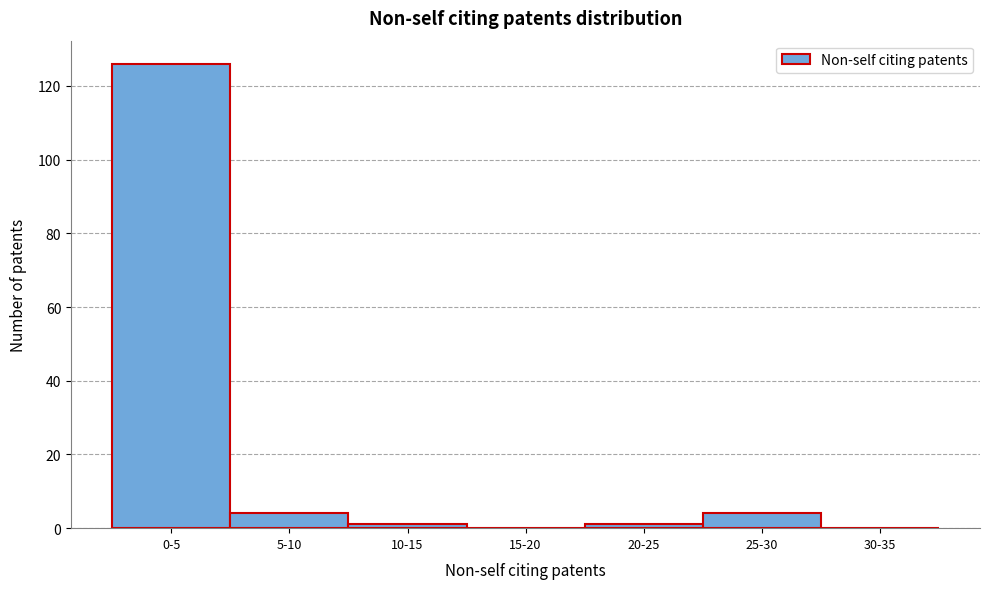

Reading left to right, extract all data points from this chart.

0-5=126	5-10=4	10-15=1	15-20=0	20-25=1	25-30=4	30-35=0